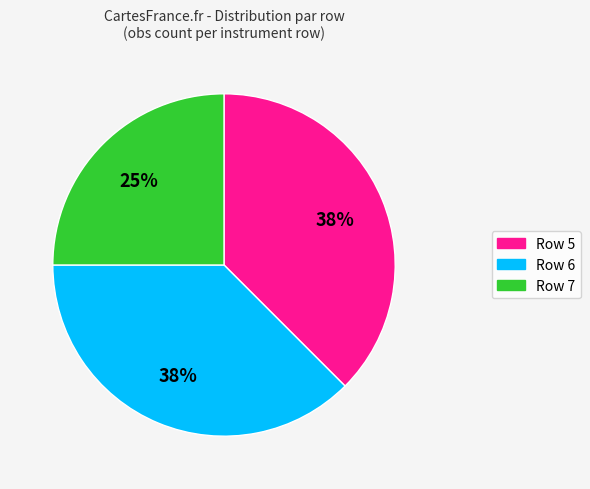

Do Row 5 and Row 6 together represent more than half of the pie?

Yes